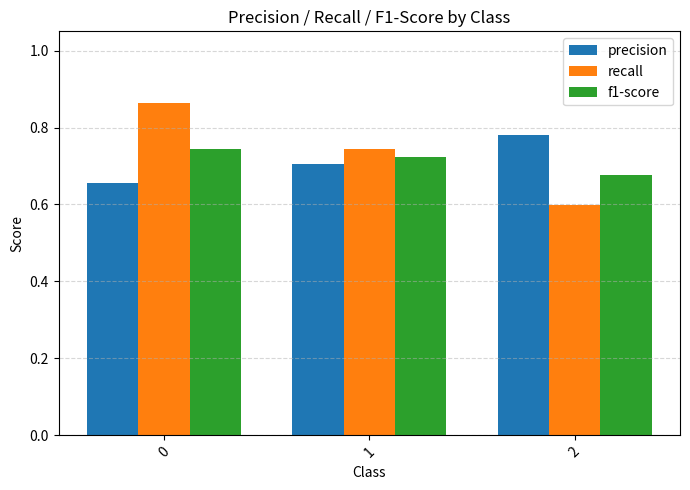

What is the smallest value displayed?

0.6